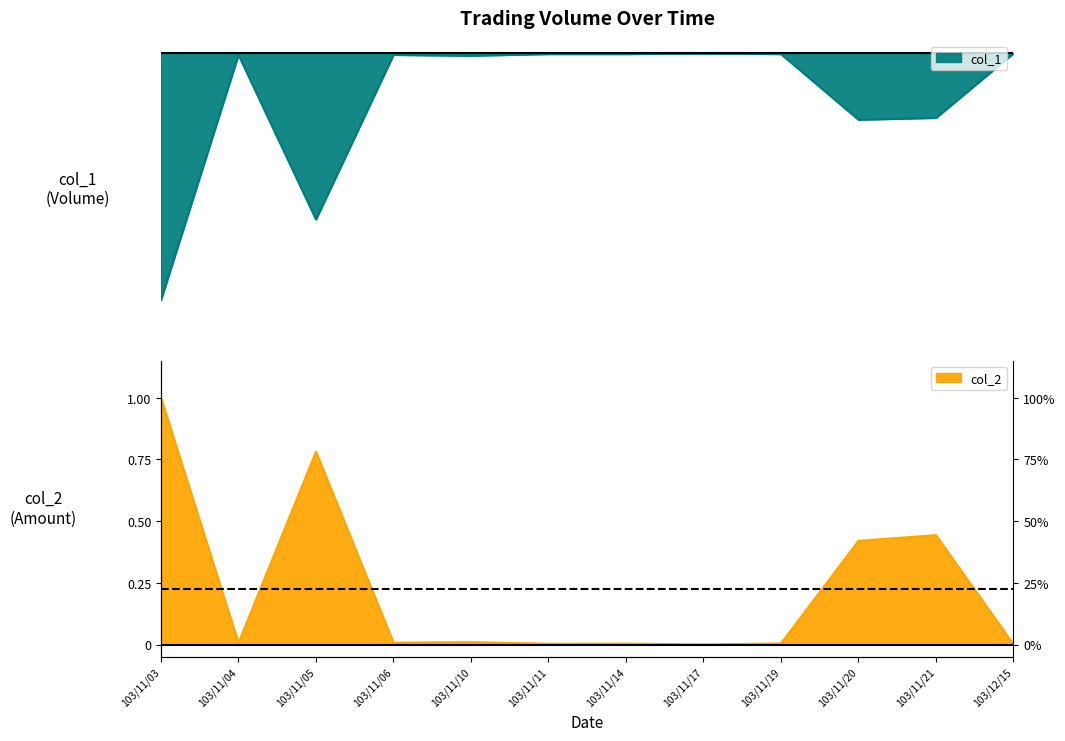

After their last crossing, which series has the higher values: col_2 or col_1?

col_2